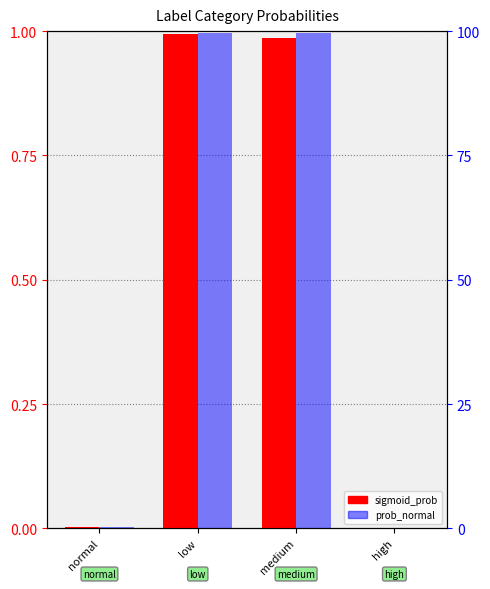

What is the maximum value shown in the chart?

1.0